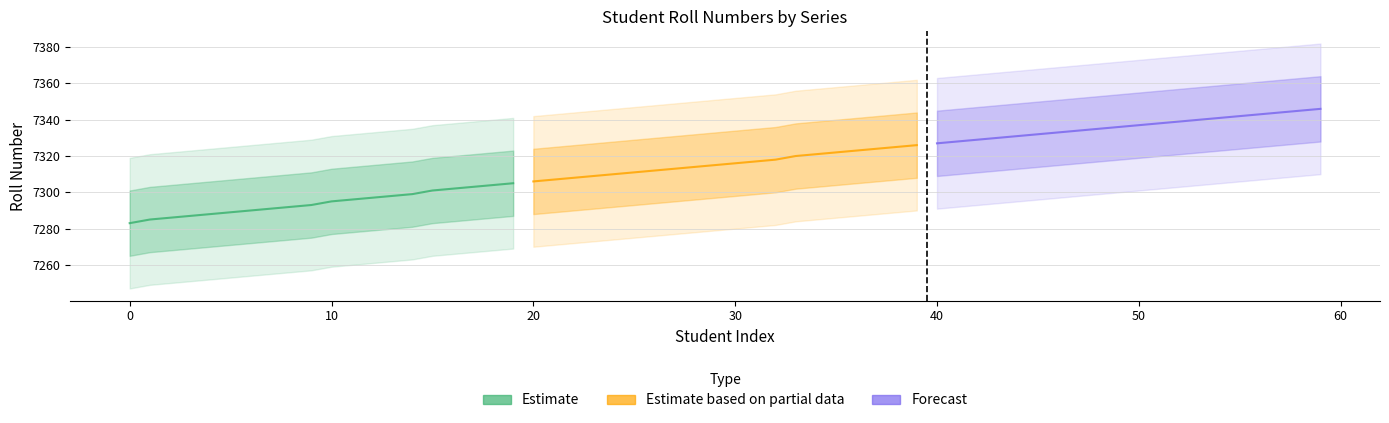

True or false: Forecast has a value of 9803 at 11.

False